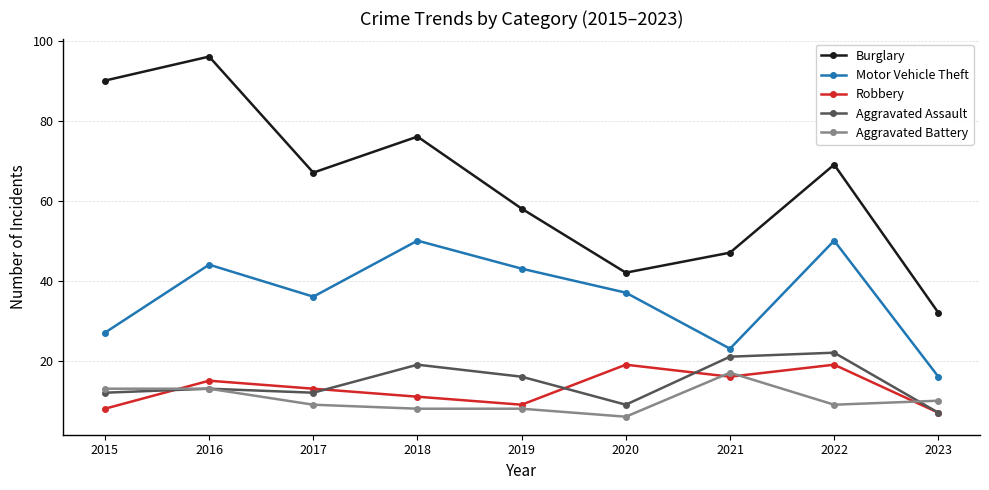

Does the chart have visible grid lines?

Yes